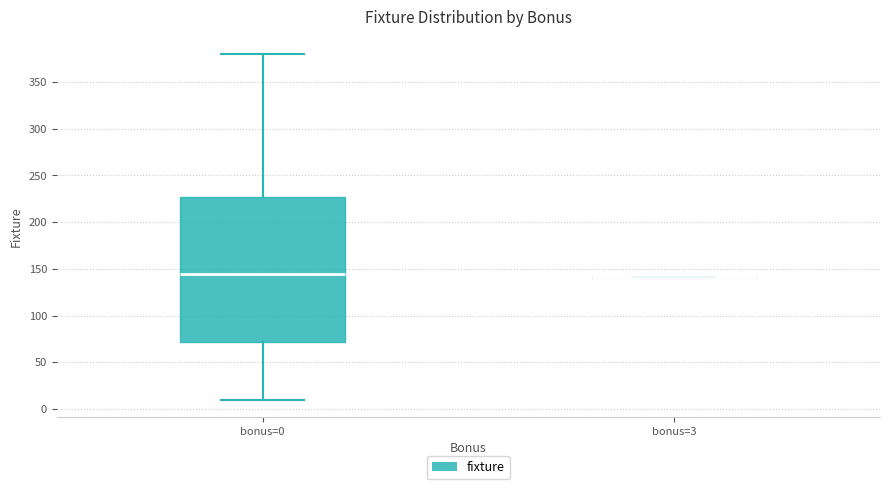

Where does the upper whisker of the box for bonus=0 end on the y-axis? The values are not printed on the chart, so give them approximately, as read against the axis.

380